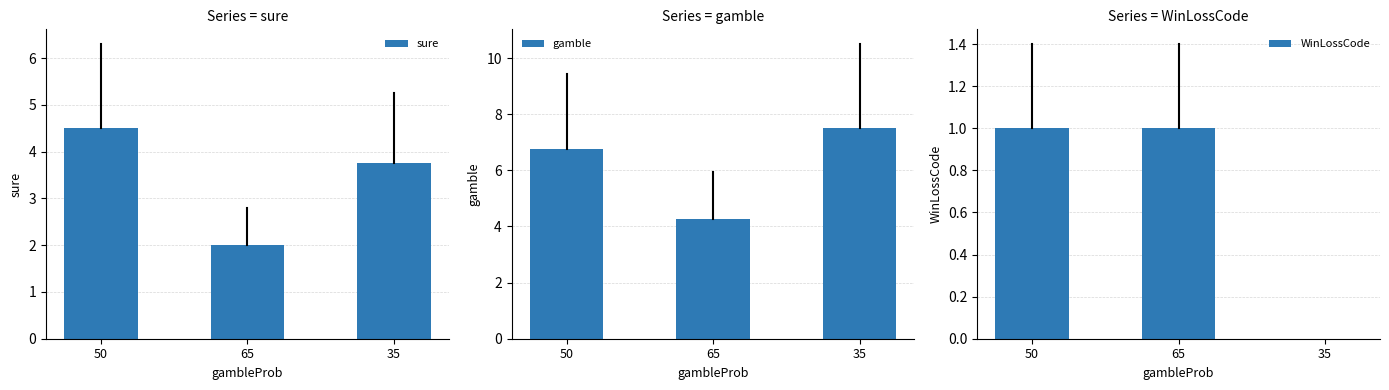

At which label is sure closest to 3?

35